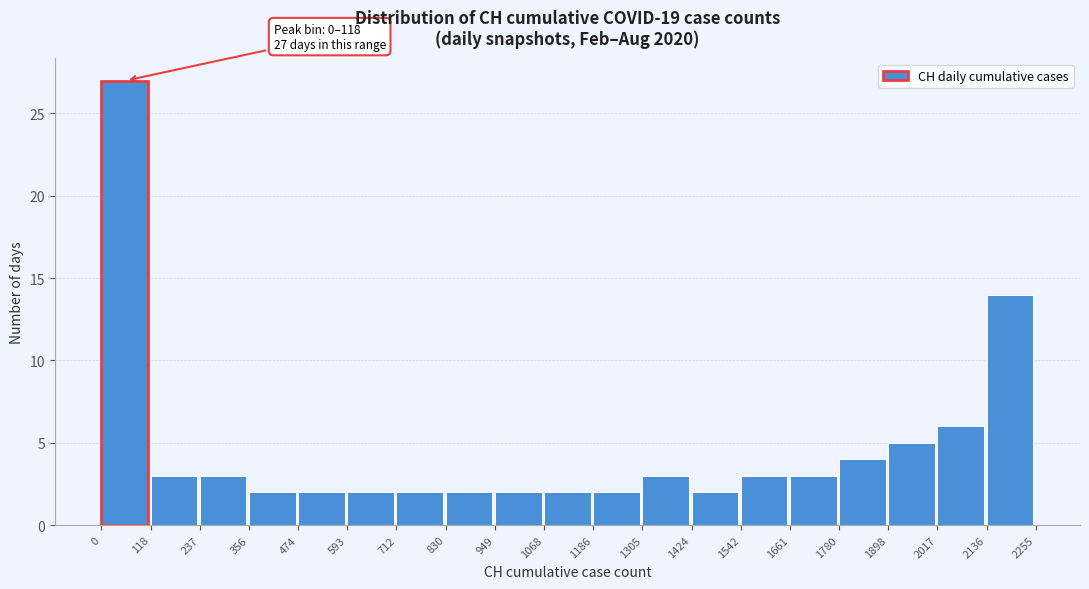

Over which range of the x-axis is the bar tallest?

0 to 118